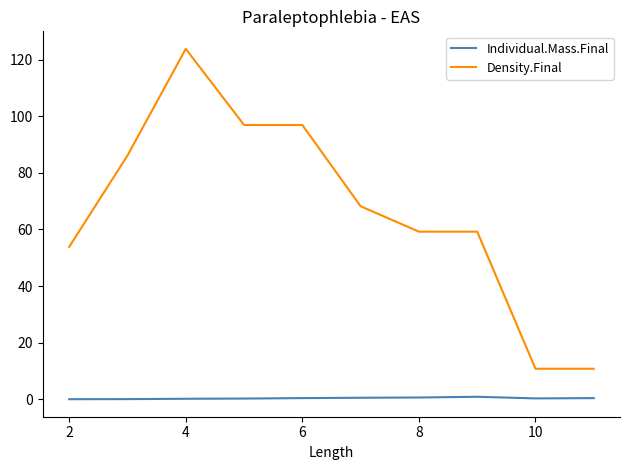

True or false: Density.Final and Individual.Mass.Final cross at least once.

False